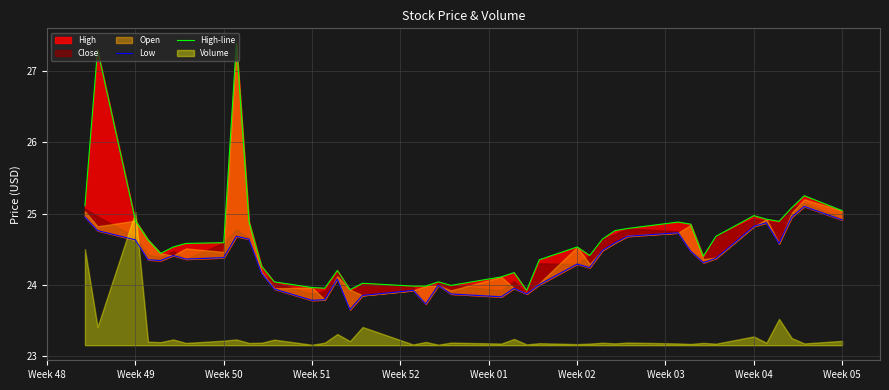

Reading left to right, list all the values displayed in this chart.

Low: 24.9	24.8	24.6	24.4	24.3	24.4	24.4	24.4	24.7	24.6	24.2	23.9	23.8	23.8	24.1	23.6	23.9	23.9	23.7	24.0	23.9	23.8	23.9	23.9	24.0	24.3	24.2	24.5	24.6	24.7	24.7	24.5	24.3	24.4	24.8	24.9	24.6	24.9	25.1	24.9
High-line: 25.1	27.3	24.9	24.6	24.4	24.5	24.6	24.6	27.4	24.9	24.3	24.0	24.0	23.9	24.2	23.9	24.0	24.0	24.0	24.0	24.0	24.1	24.2	23.9	24.4	24.5	24.4	24.6	24.8	24.8	24.9	24.9	24.4	24.7	25.0	24.9	24.9	25.1	25.2	25.0